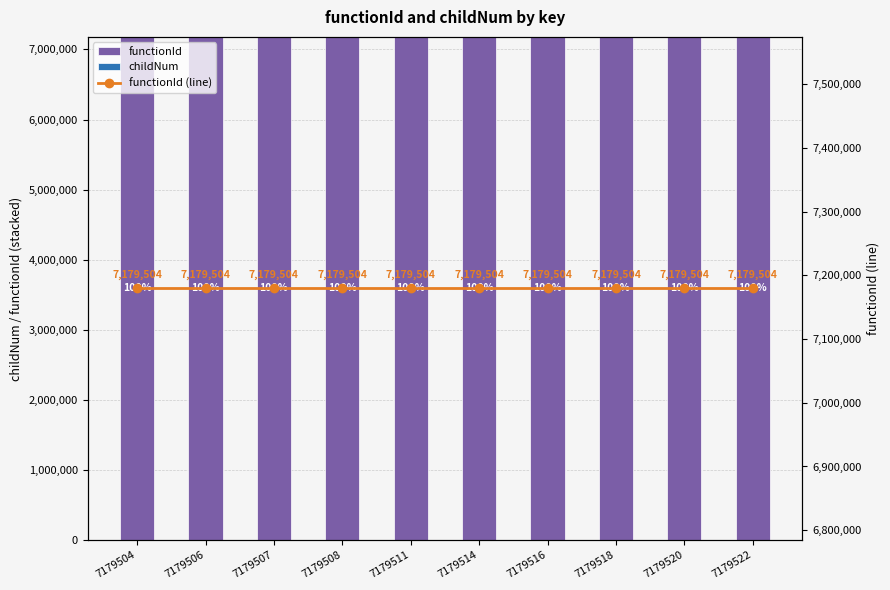

Which series has the largest total across all categories?

functionId